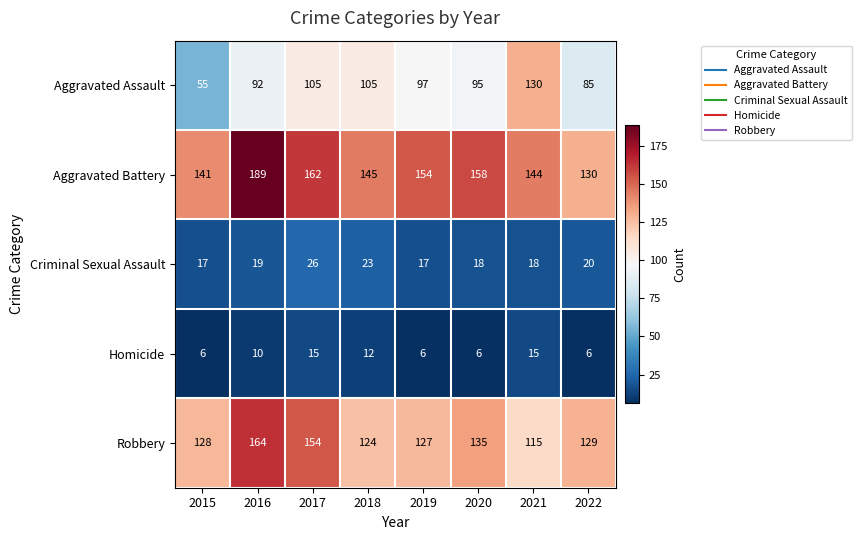

The Aggravated Assault series shows 92 at 2016. True or false?

True